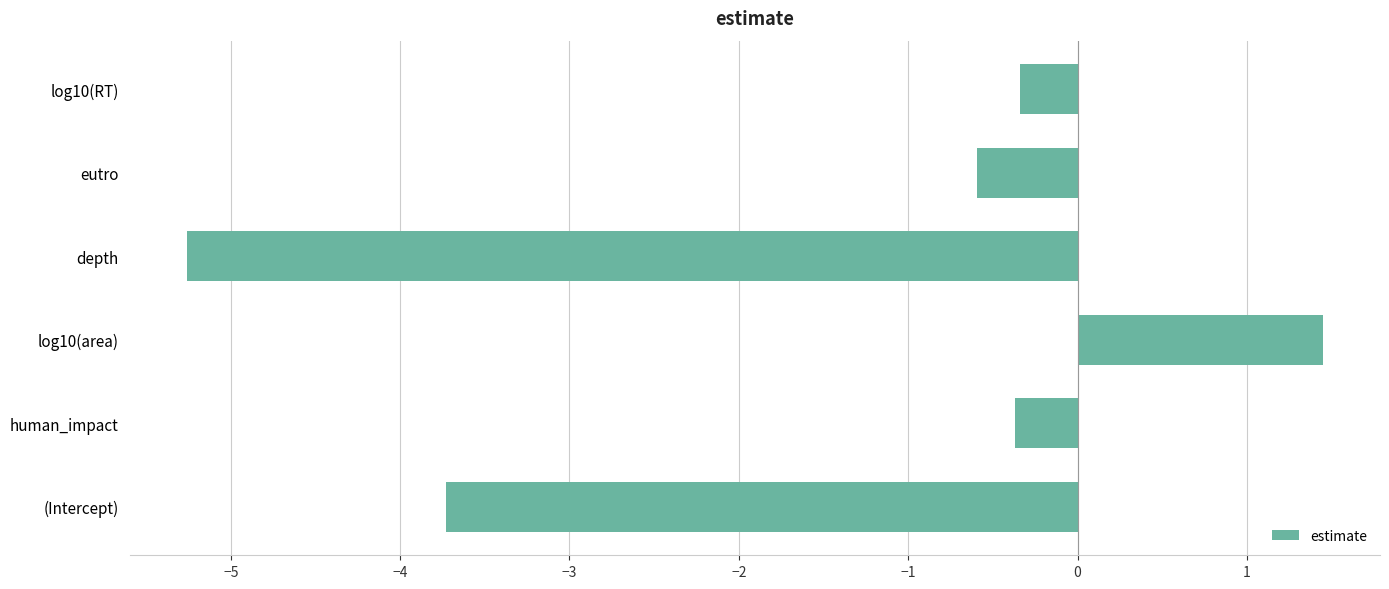

Which has a higher value, (Intercept) or log10(area)?

log10(area)